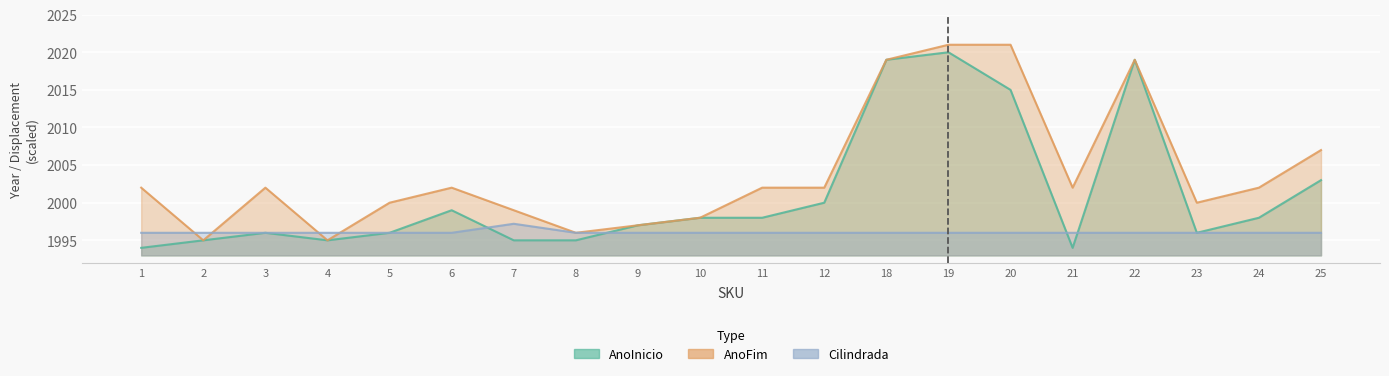

Which series has the widest spread of values?

AnoInicio